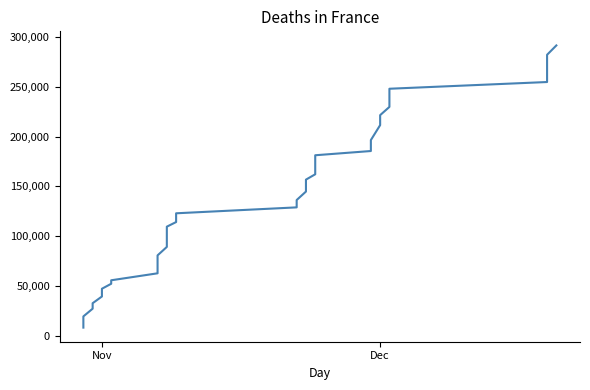

What is the smallest value displayed?

8125